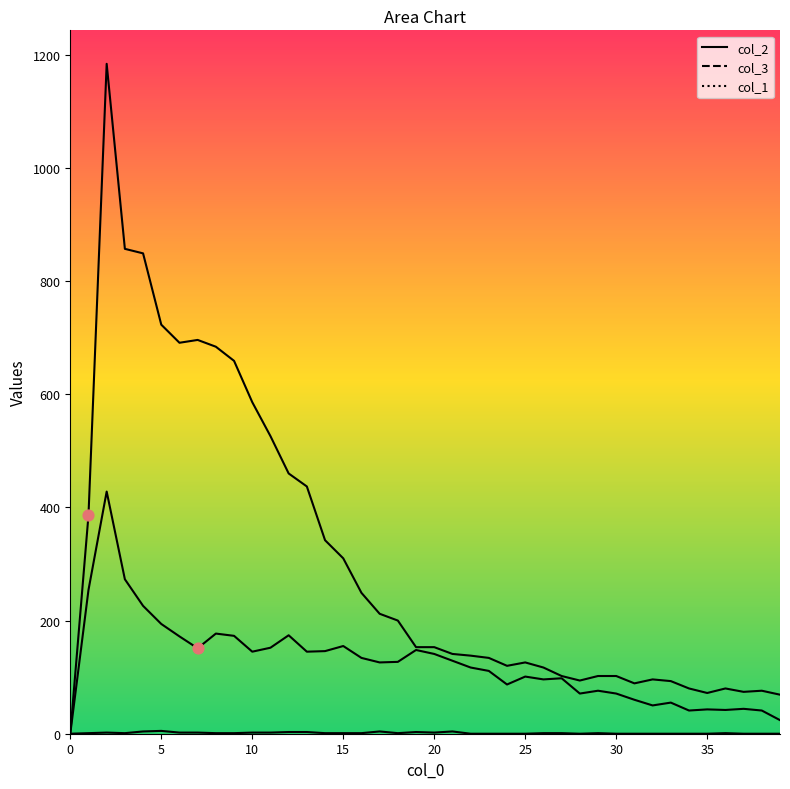

Which series reaches the minimum Y coordinate?

col_1